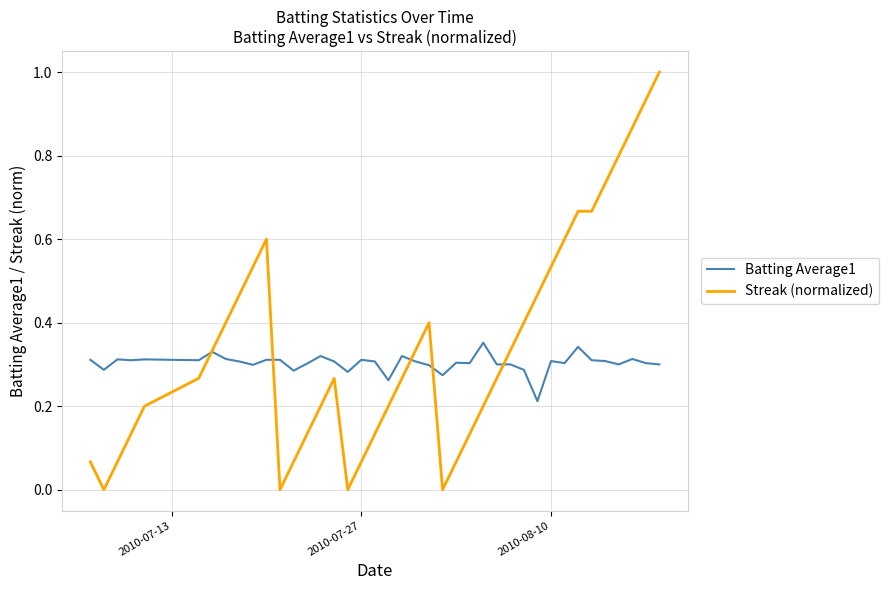

List the series in order of their peak value, highest first.

Streak (normalized), Batting Average1